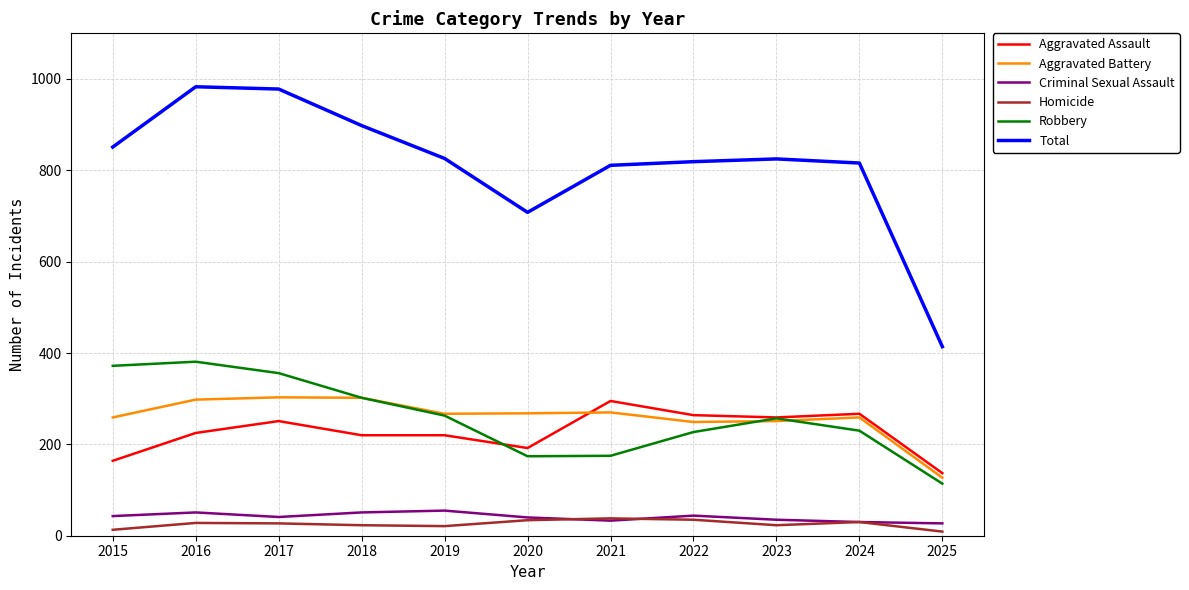

Which series has the largest total across all categories?

Total